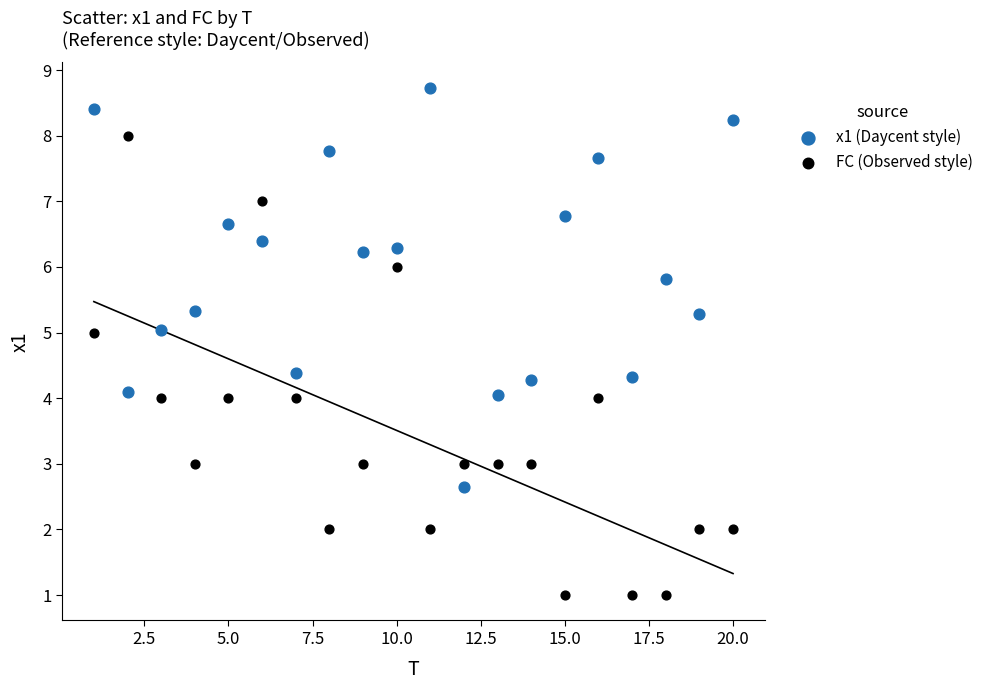

Which series reaches the maximum Y coordinate?

x1 (Daycent style)